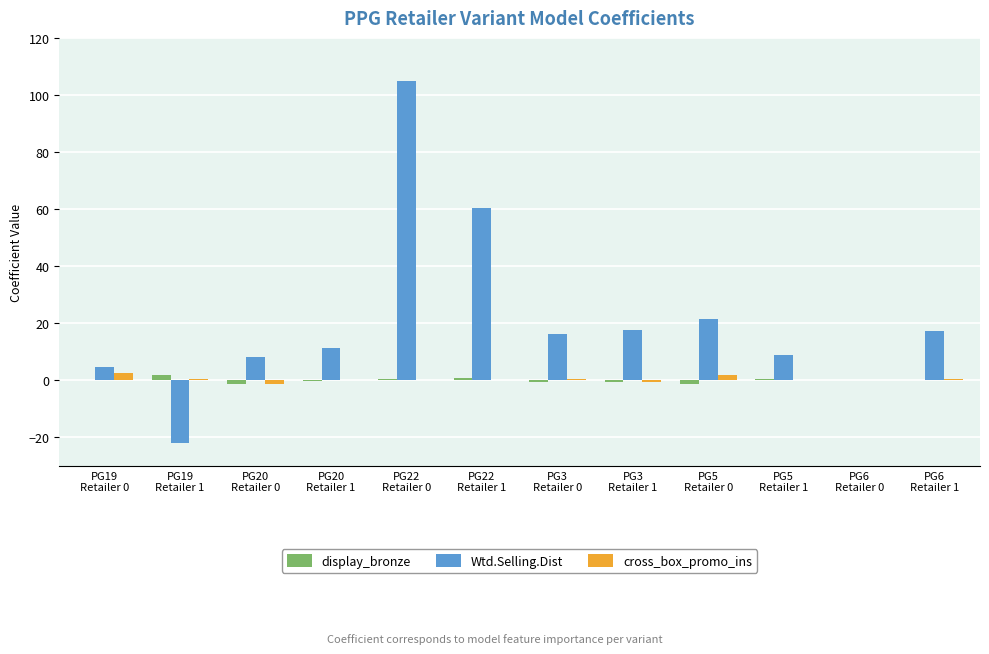

What are all the series names shown in the legend?

display_bronze, Wtd.Selling.Dist, cross_box_promo_ins